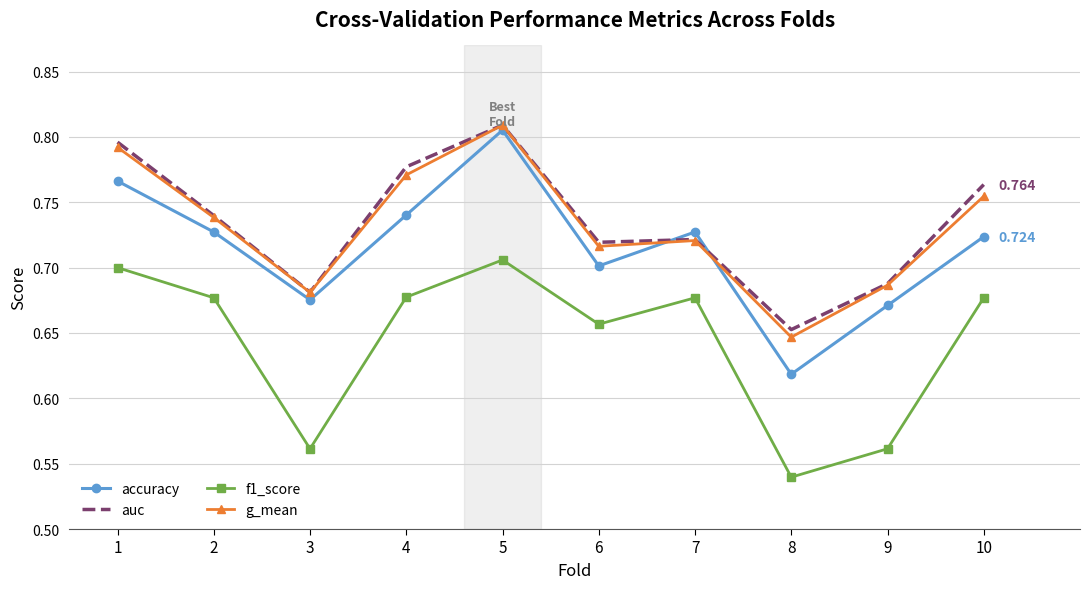

Is the value of g_mean at 9 greater than the value of auc at 10?

No